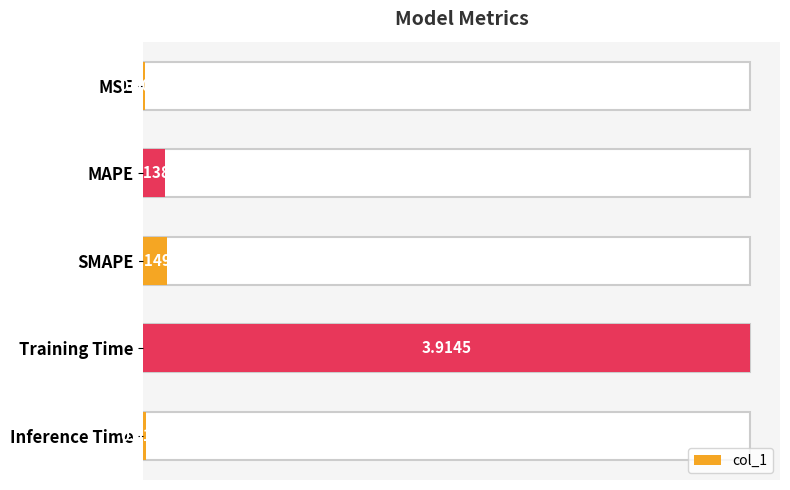

What is the sum of all values?

4.2